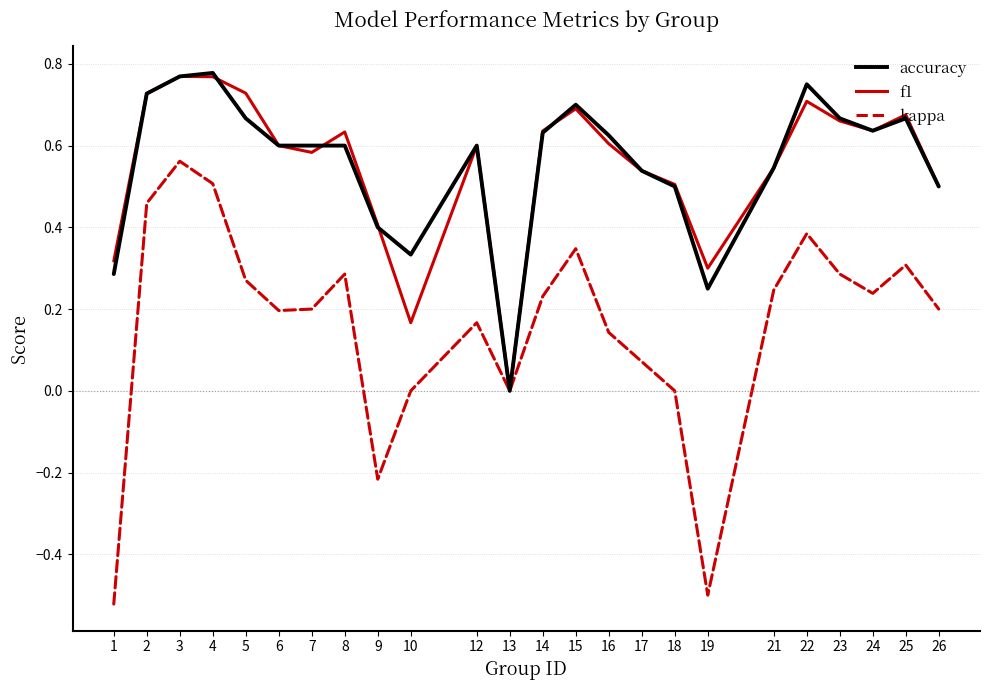

What is the total value across all series at 6?

1.4